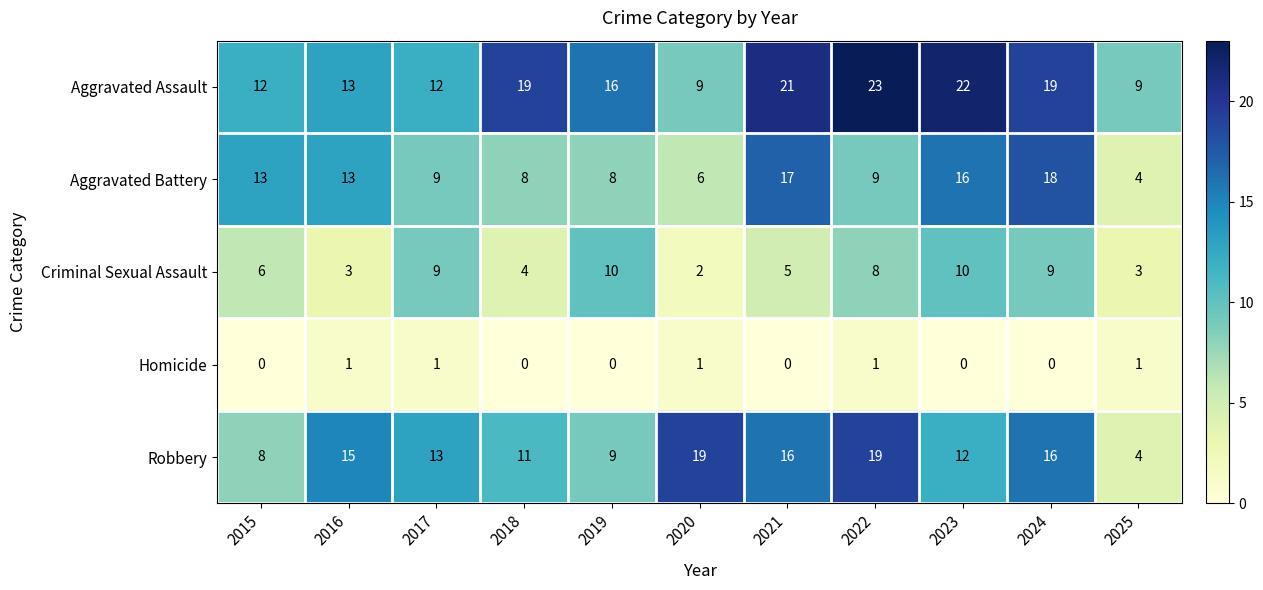

List the series in order of their peak value, lowest first.

Homicide, Criminal Sexual Assault, Aggravated Battery, Robbery, Aggravated Assault